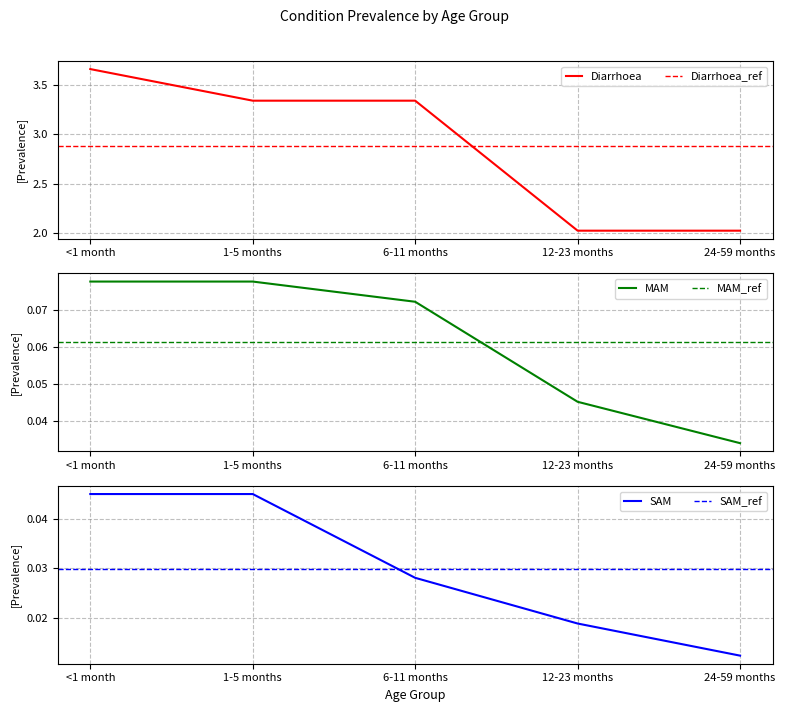

What is the value of the MAM point at the 1st from the left?

0.1